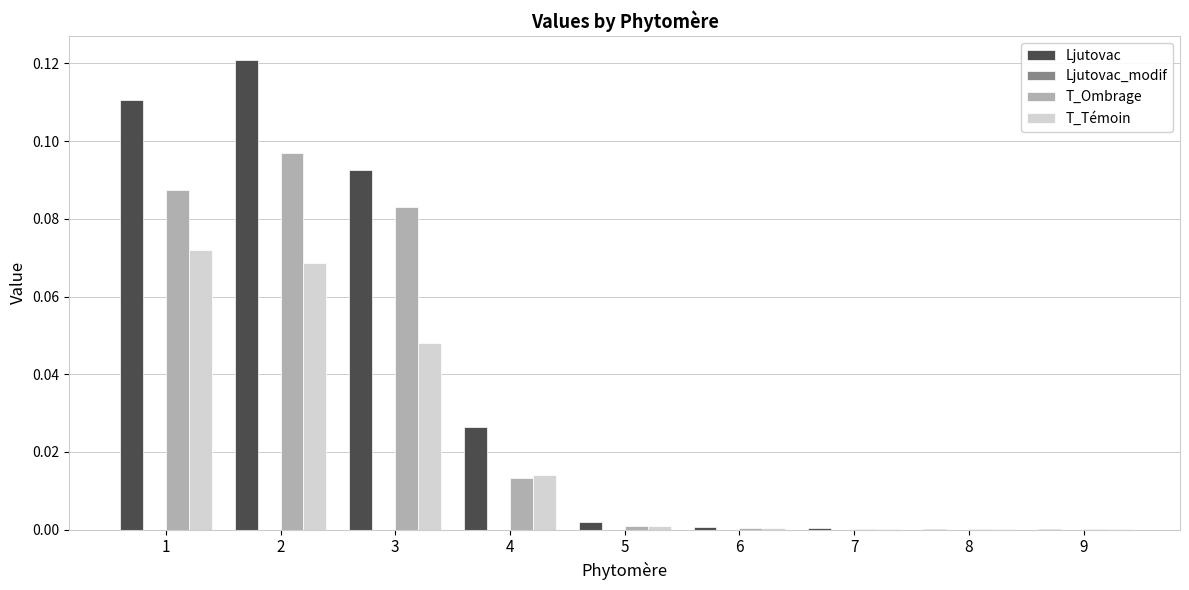

True or false: T_Ombrage has a value of 0.0 at 2.

False